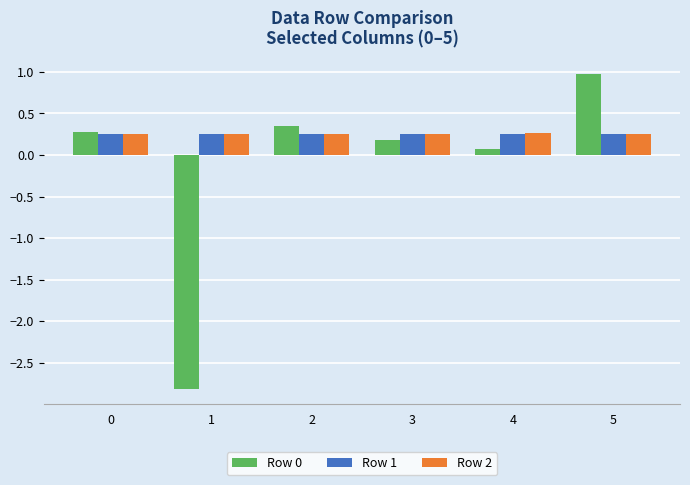

What is the difference between the maximum and minimum values in the Row 0 series?

3.8